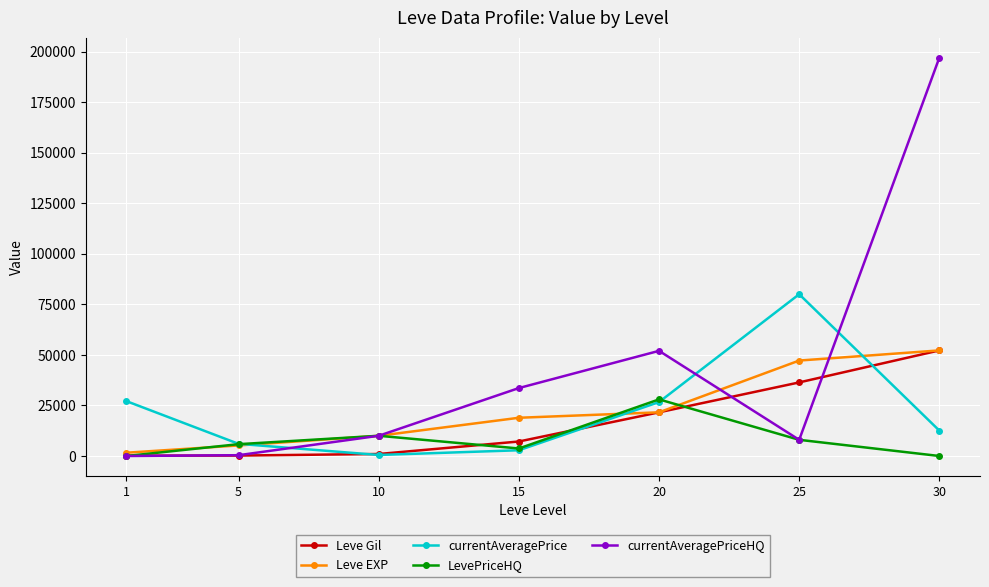

At which label is currentAveragePriceHQ closest to 98491?

20